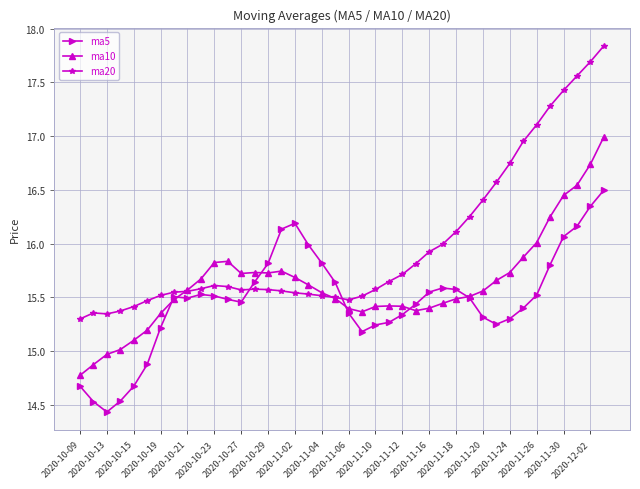

True or false: ma20 and ma5 intersect in this chart.

True